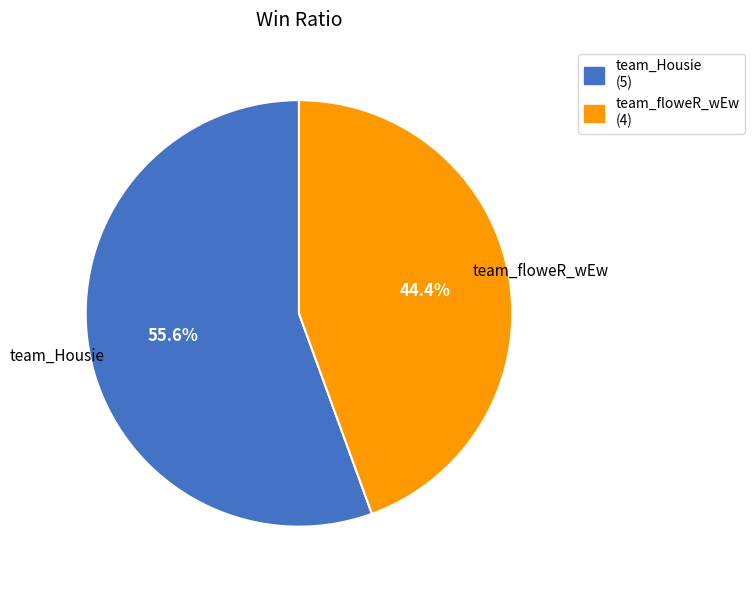

What portion of the pie excludes team_floweR_wEw?

55.6%